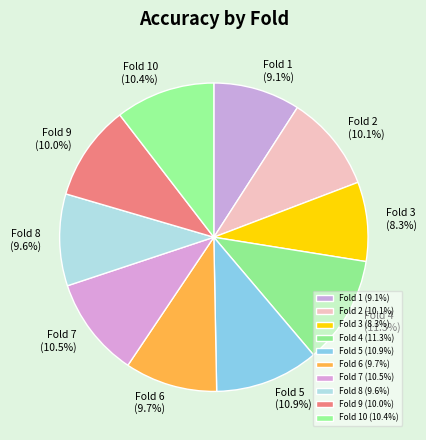

True or false: Fold 8 accounts for 1% of the total.

False